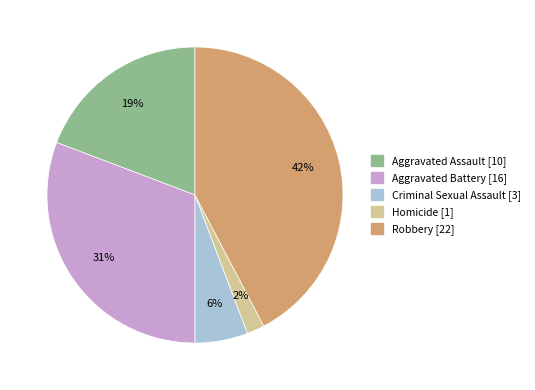

To the nearest percent, what is the combined percentage of Criminal Sexual Assault and Aggravated Assault?

25%